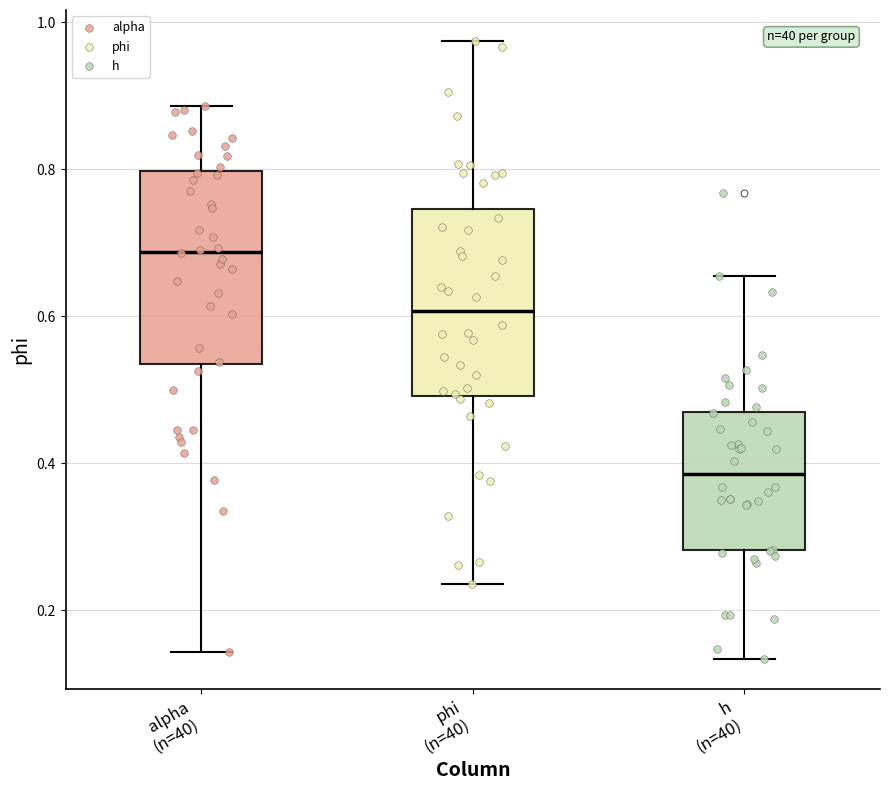

Which box has the highest median line?

alpha (n=40)